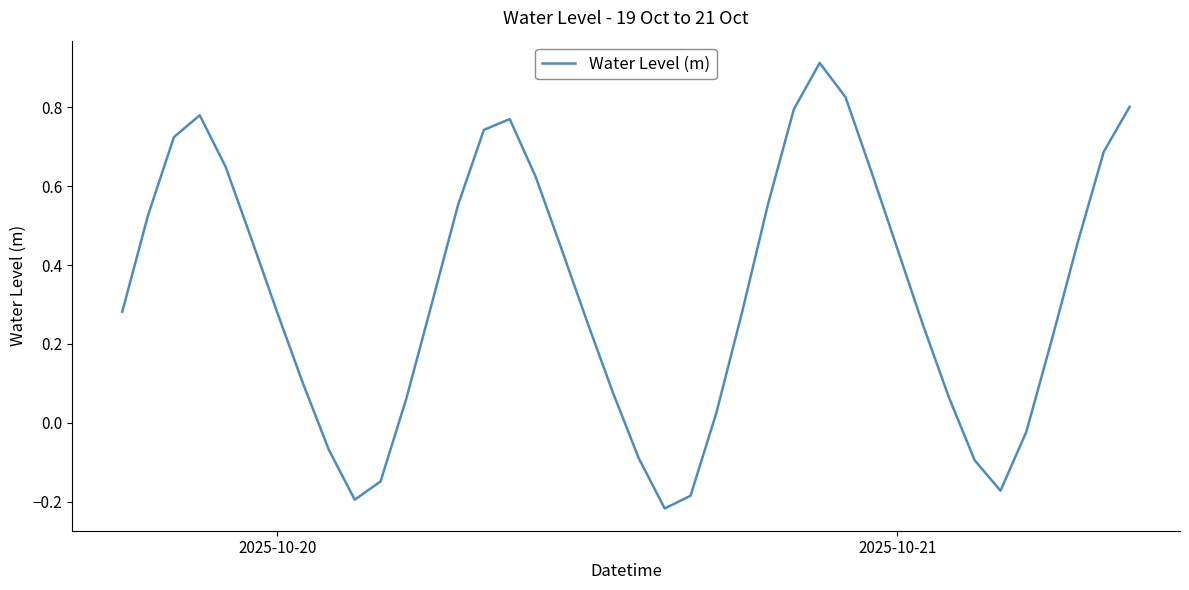

The chart shows a value of 0.4 at 2025-10-20. True or false?

False